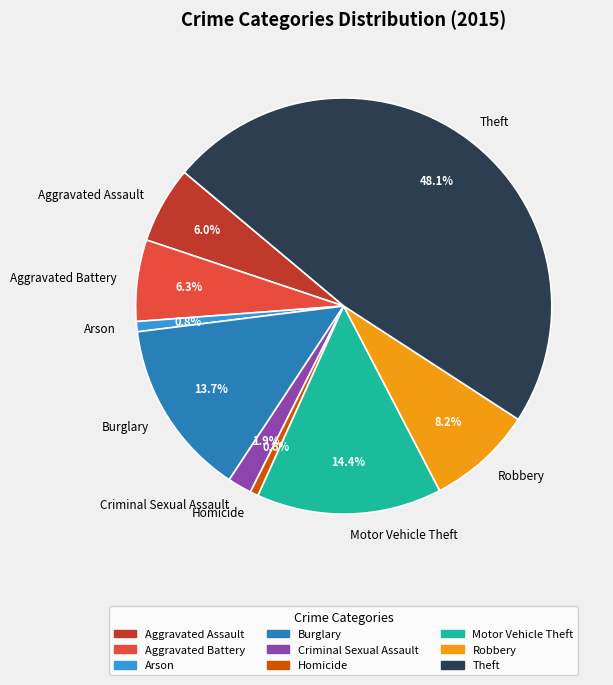

How many slices are in this pie chart?

9